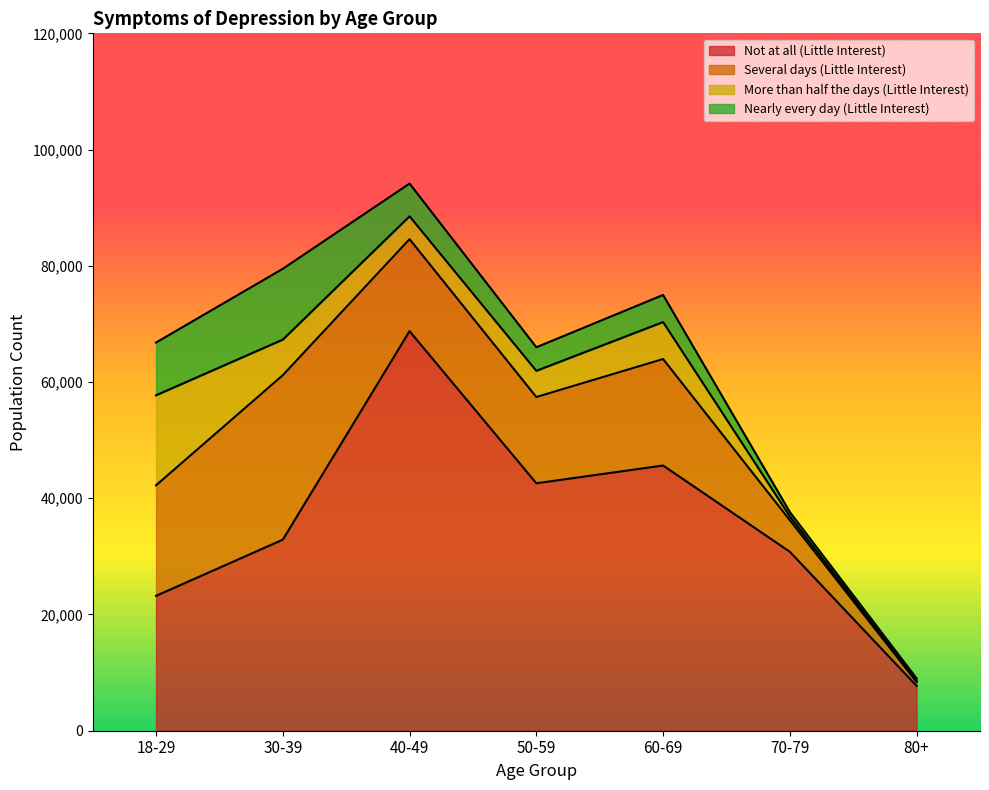

True or false: Not at all (Little Interest) and Several days (Little Interest) intersect in this chart.

False